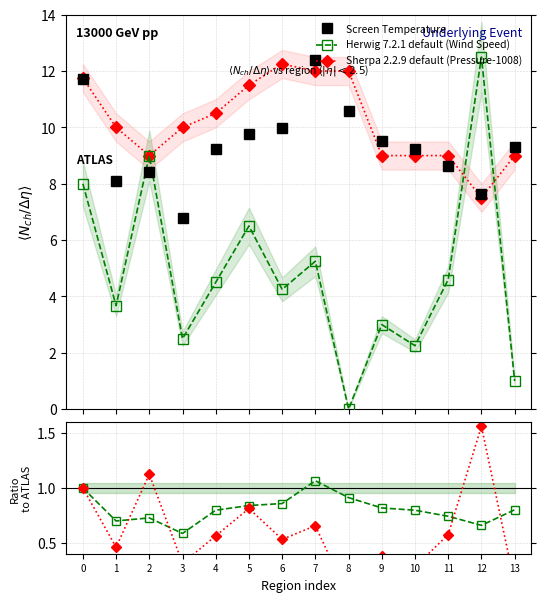

At which category does Wind Speed ratio reach its first local valley?

1